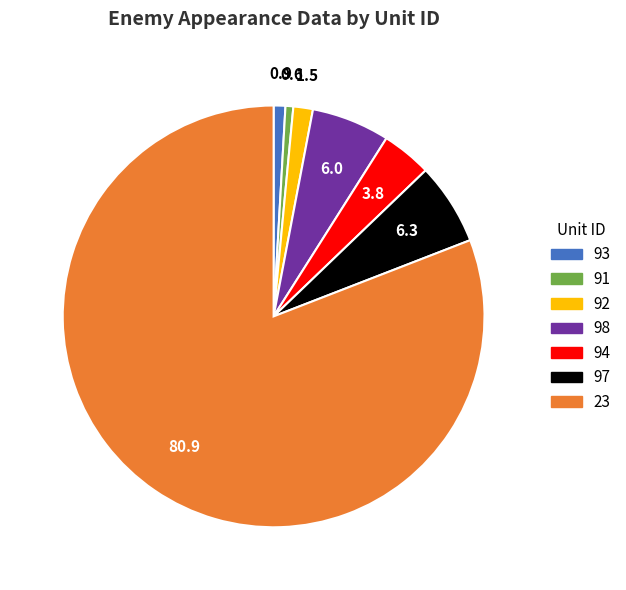

Is it true that 93 is 11% of the pie?

False